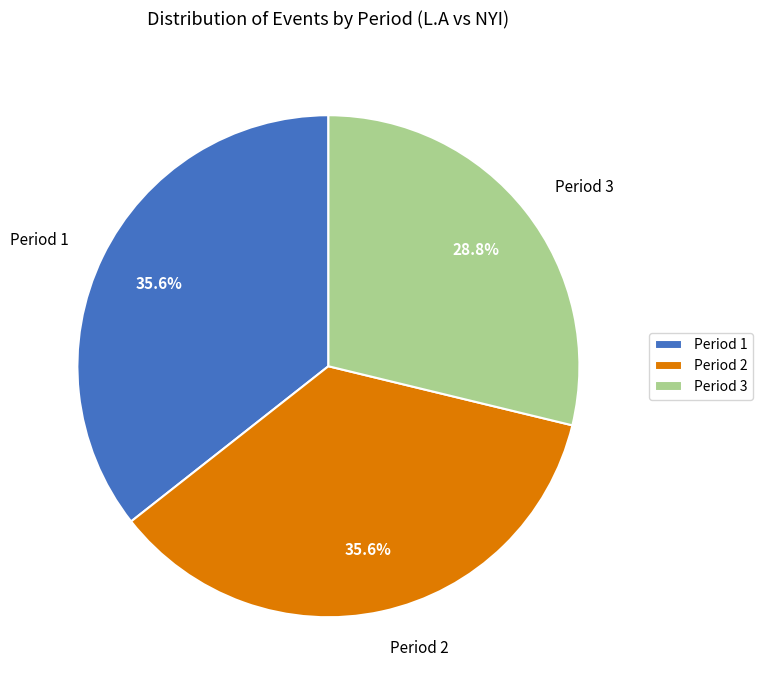

What percentage is the Period 3 slice, to the nearest percent?

29%